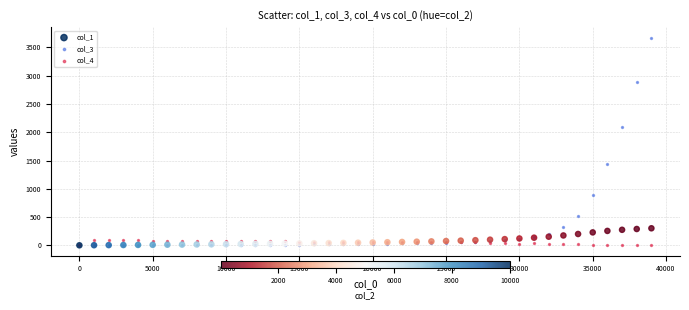

Which series has the largest Y range (max minus min)?

col_3